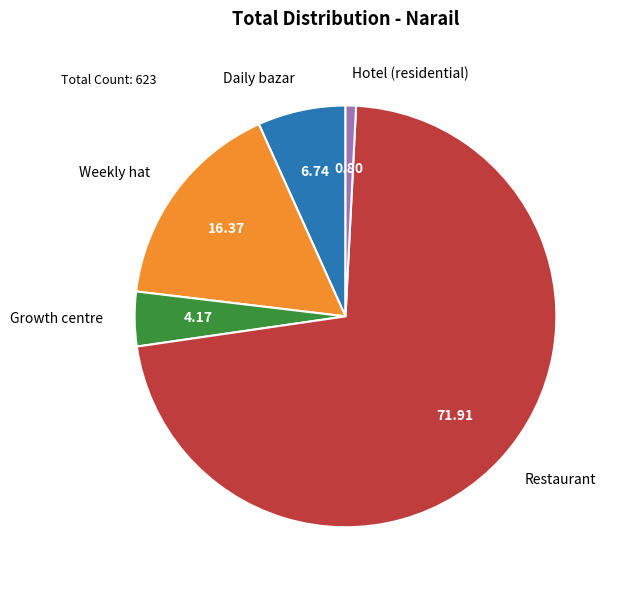

Does any single category account for the majority?

Yes